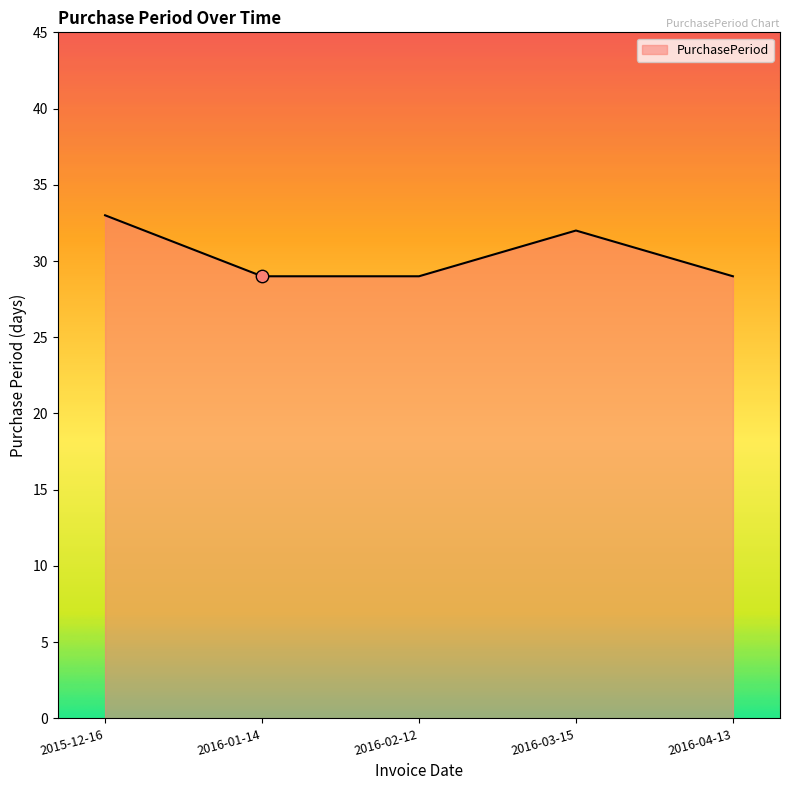

Which has a higher value, 2016-02-12 or 2016-03-15?

2016-03-15